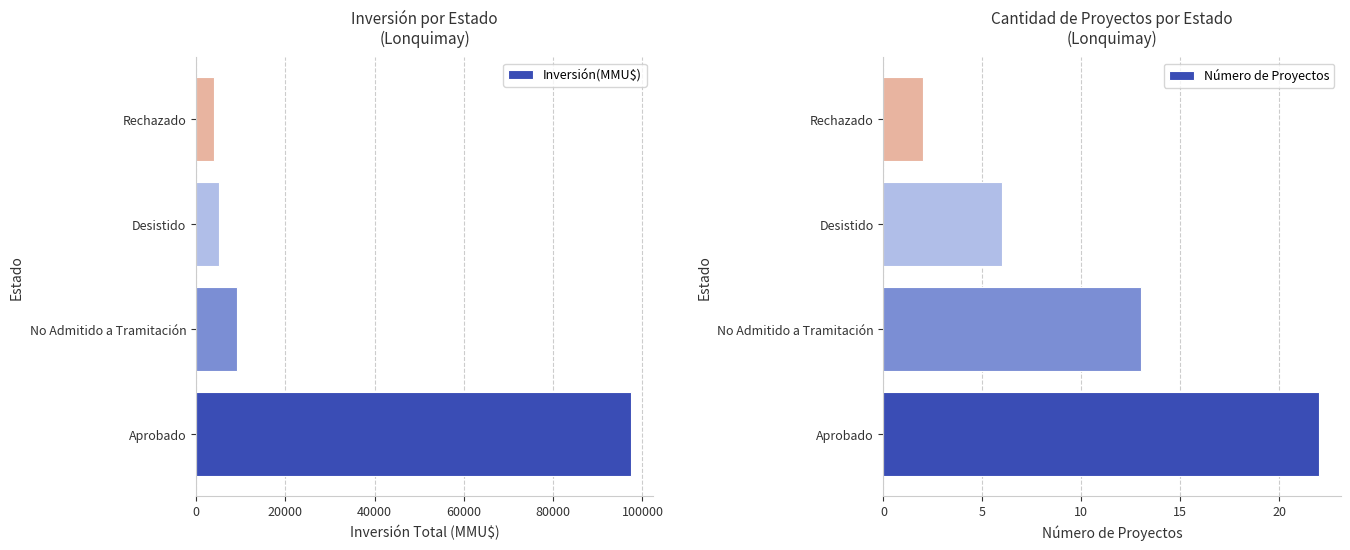

How many Número de Proyectos values are between 6 and 22?

3